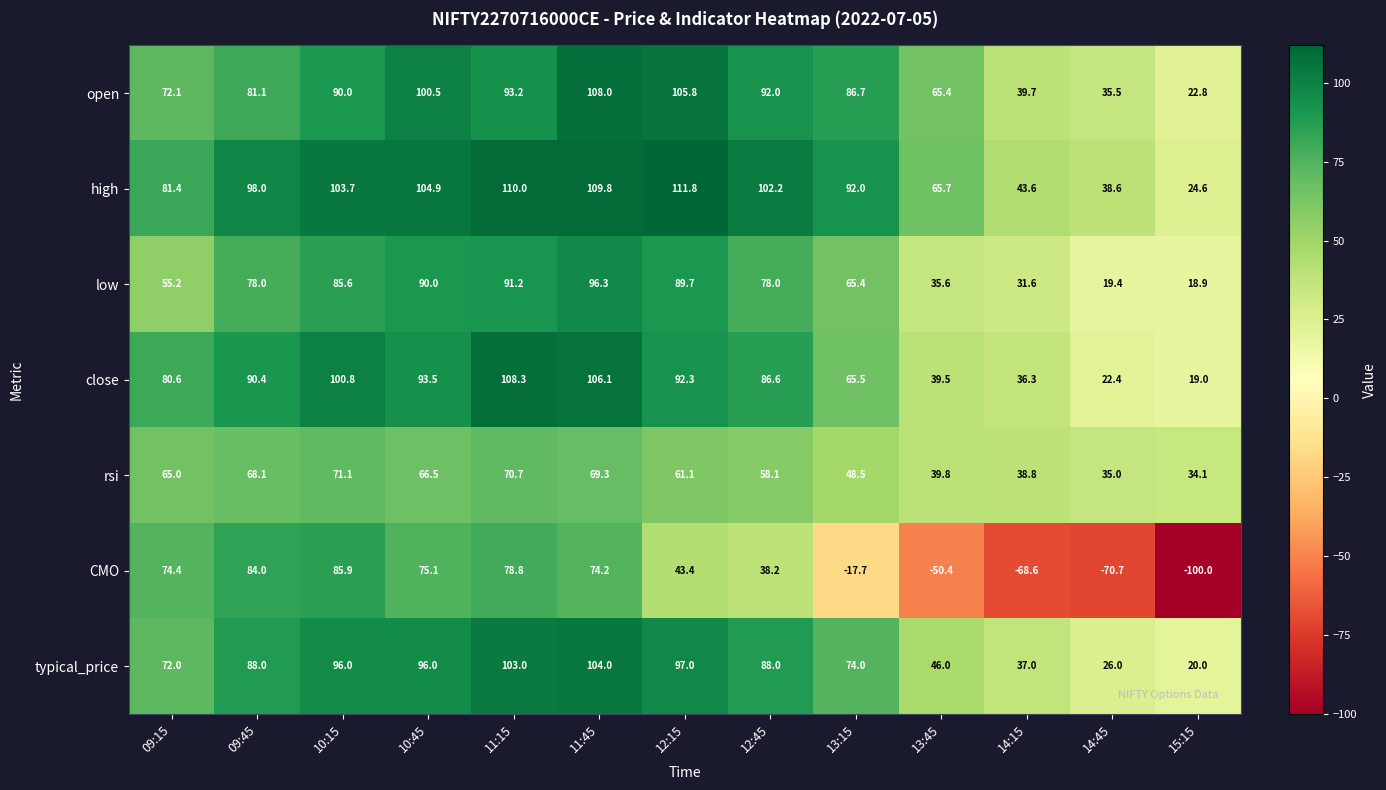

At which category is the sum across all series the highest?

11:45